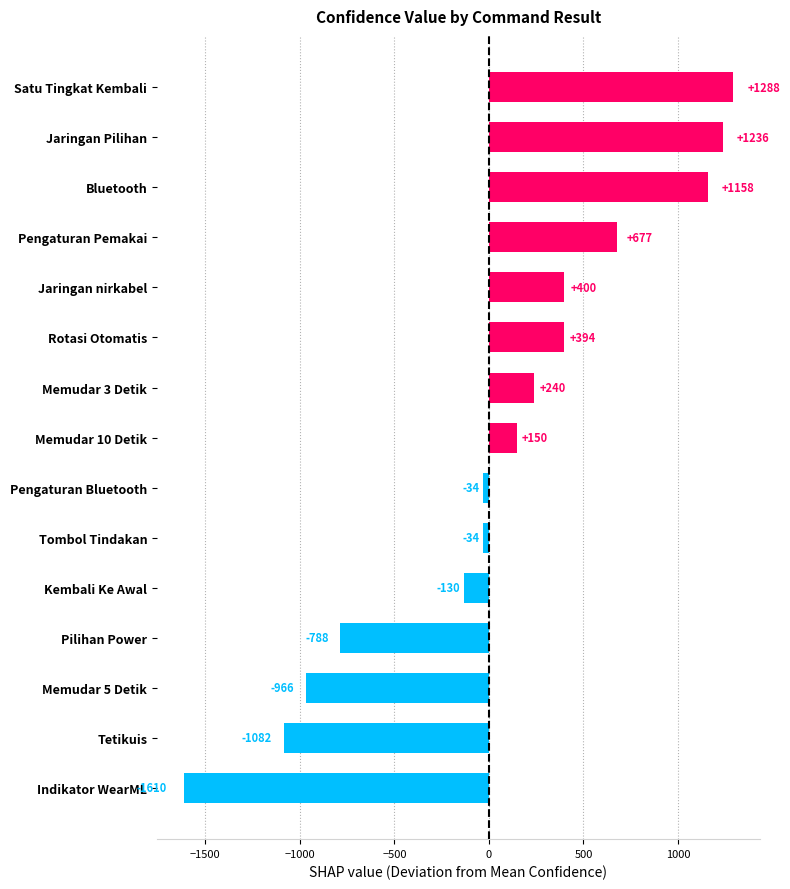

Between Memudar 3 Detik and Bluetooth, which is larger?

Bluetooth